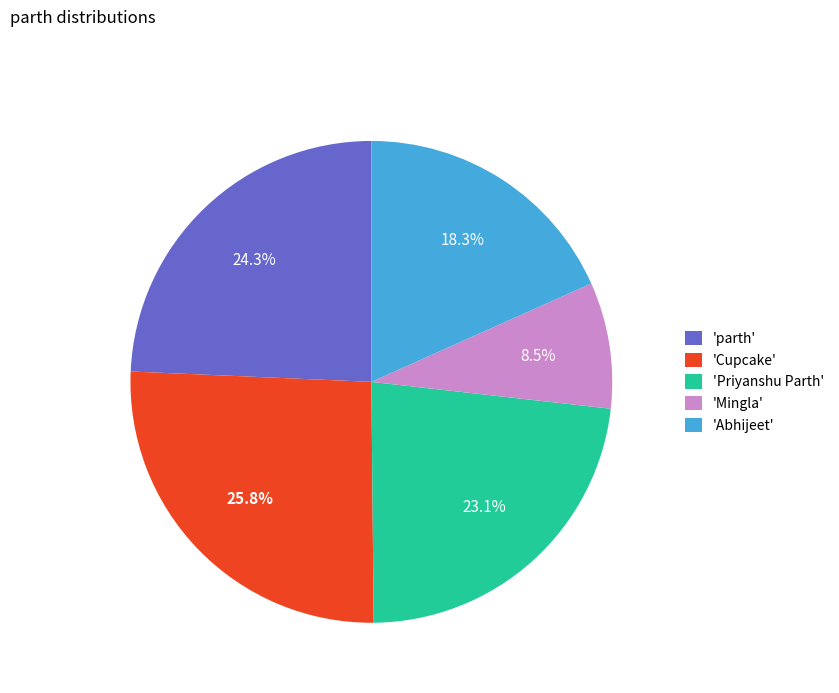

Count the number of slices in the pie.

5